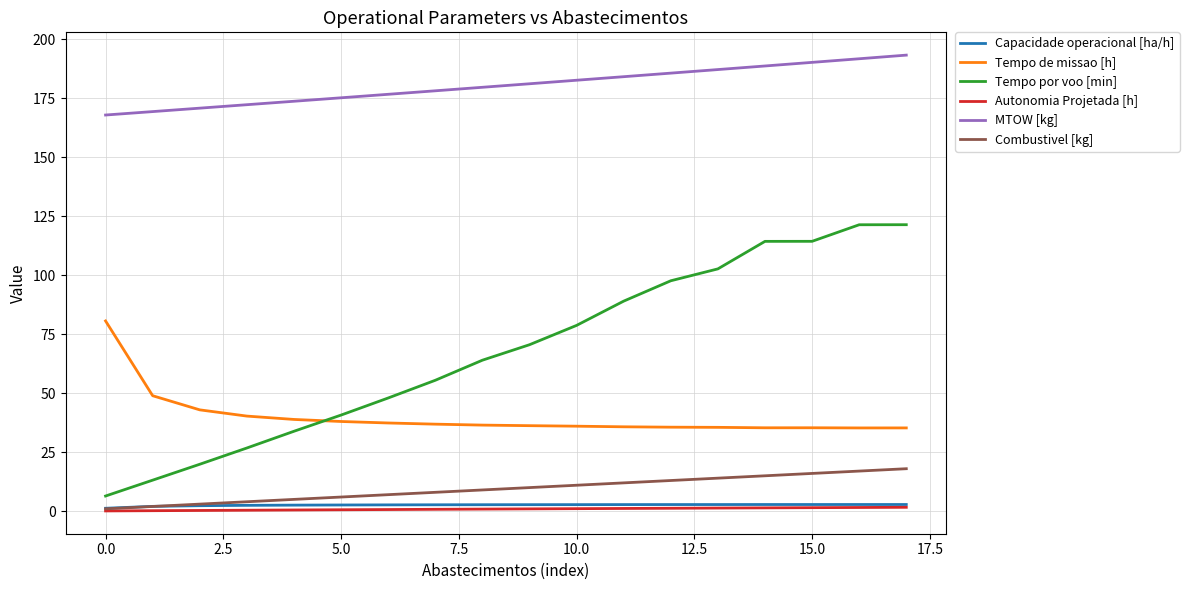

Which series has the largest total across all categories?

MTOW [kg]